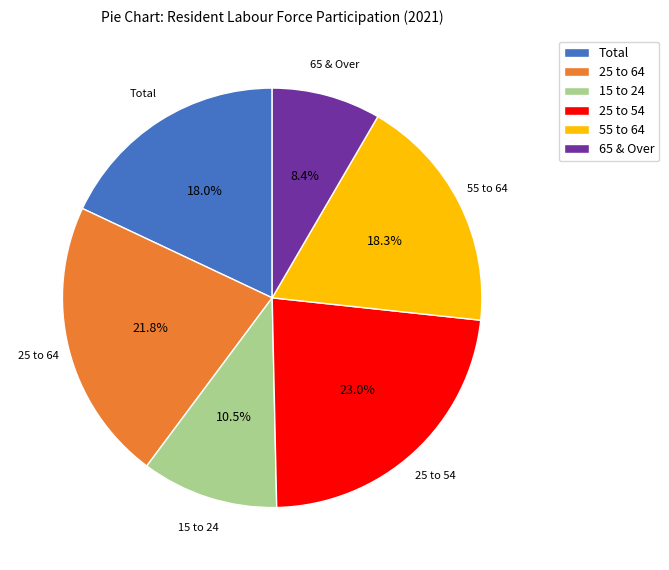

Count the number of slices in the pie.

6